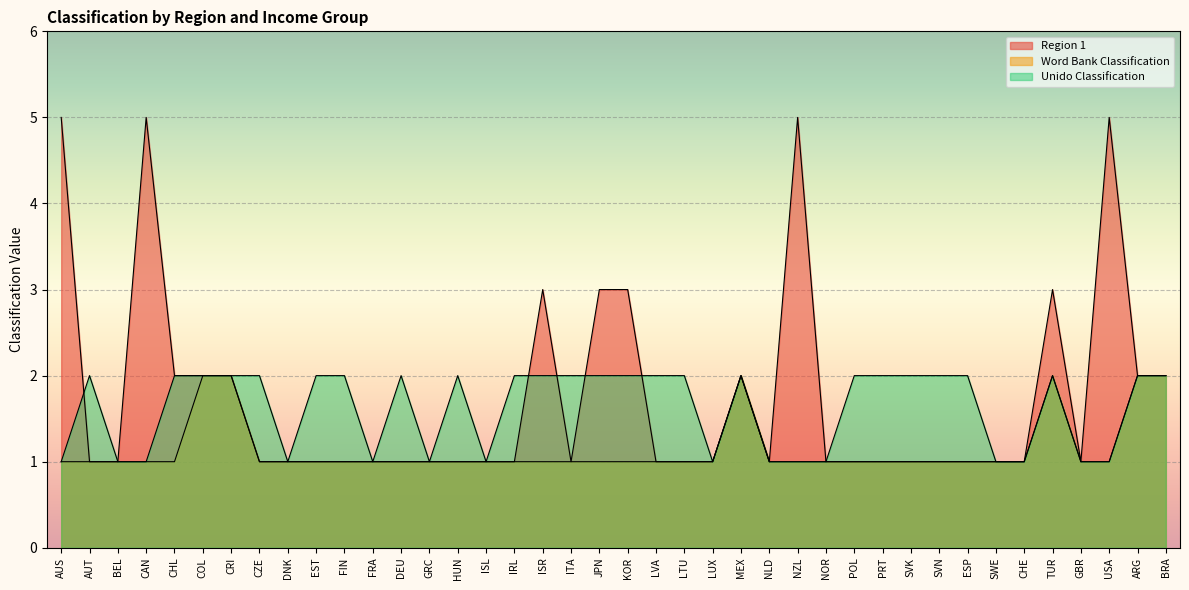

Which has a higher value, CHE or TUR?

TUR